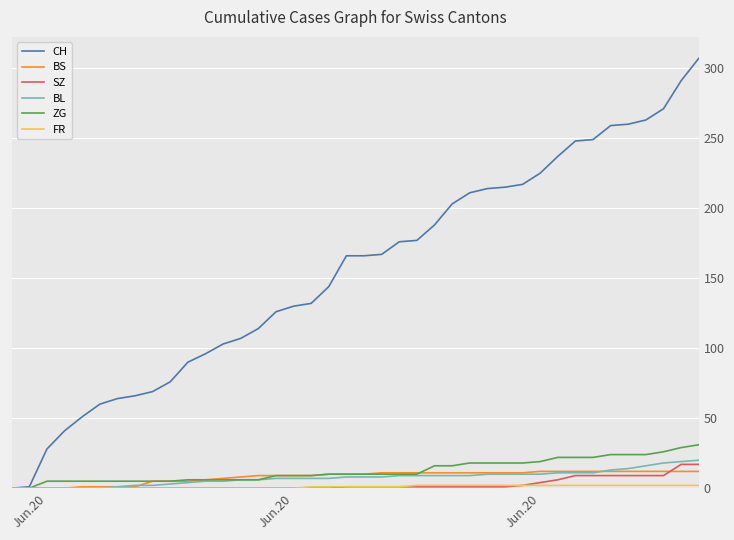

What is the greatest value displayed?

307